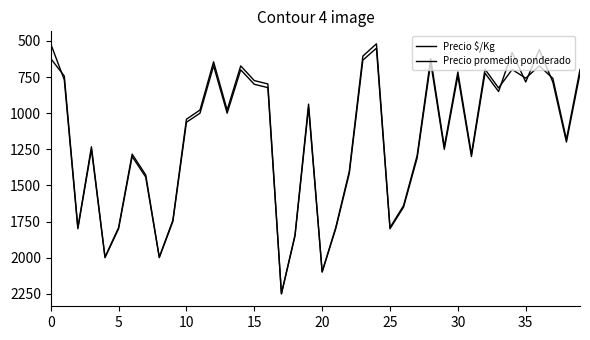

Which series has the largest range (max minus min)?

Precio $/Kg